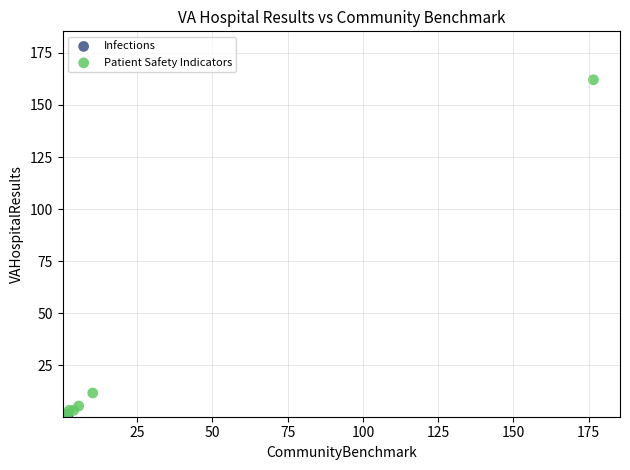

What are all the series names shown in the legend?

Infections, Patient Safety Indicators